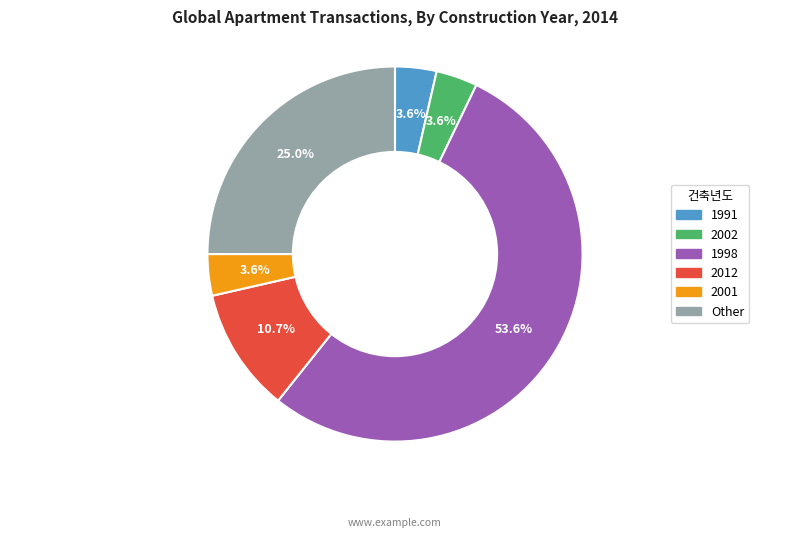

Which slice is the largest?

1998